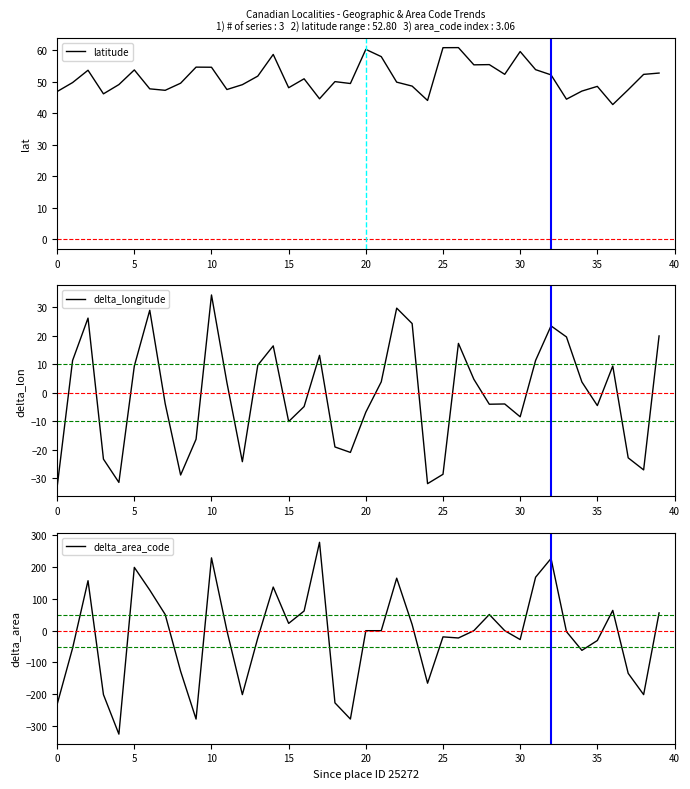

Rank the series by their average value, from highest to lowest.

latitude, delta_longitude, delta_area_code